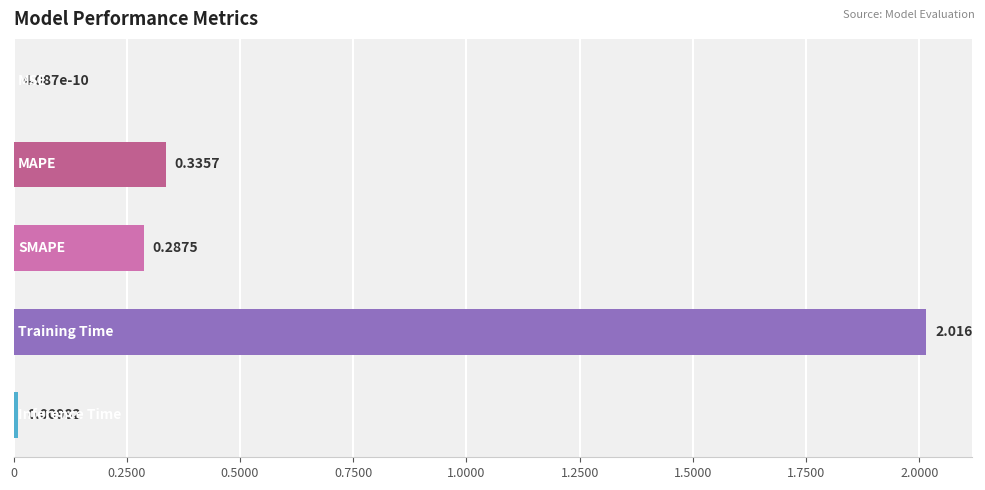

Count the number of data series in this chart.

1